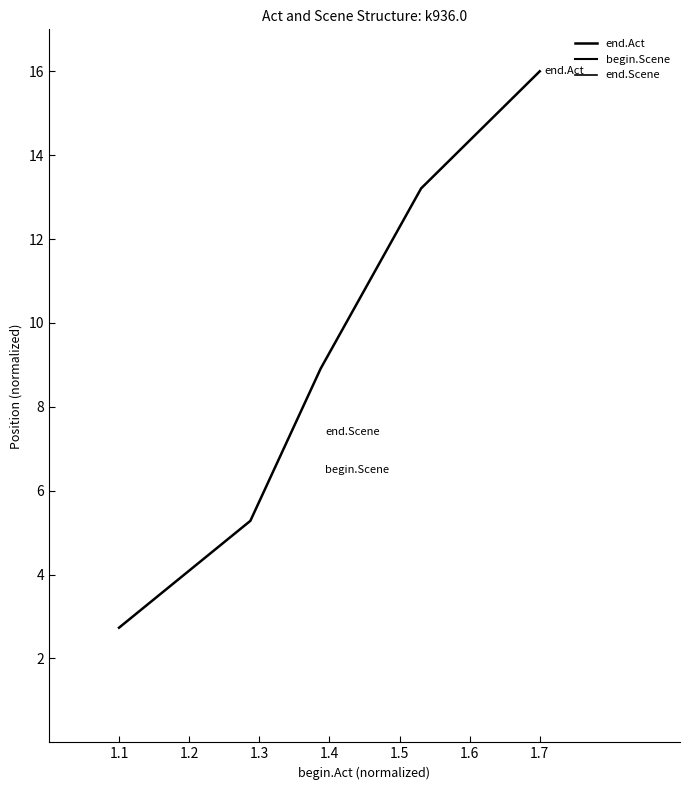

What is the difference between the maximum and minimum values in the begin.Scene series?

6.5